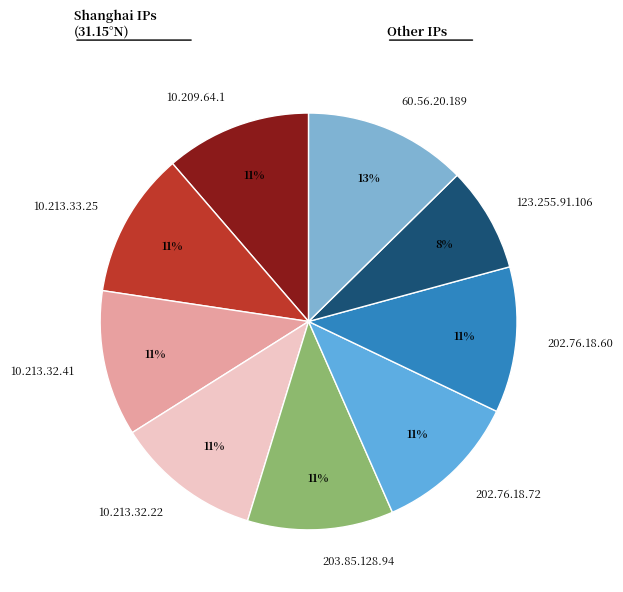

Does 202.76.18.72 represent more than half of the total?

No